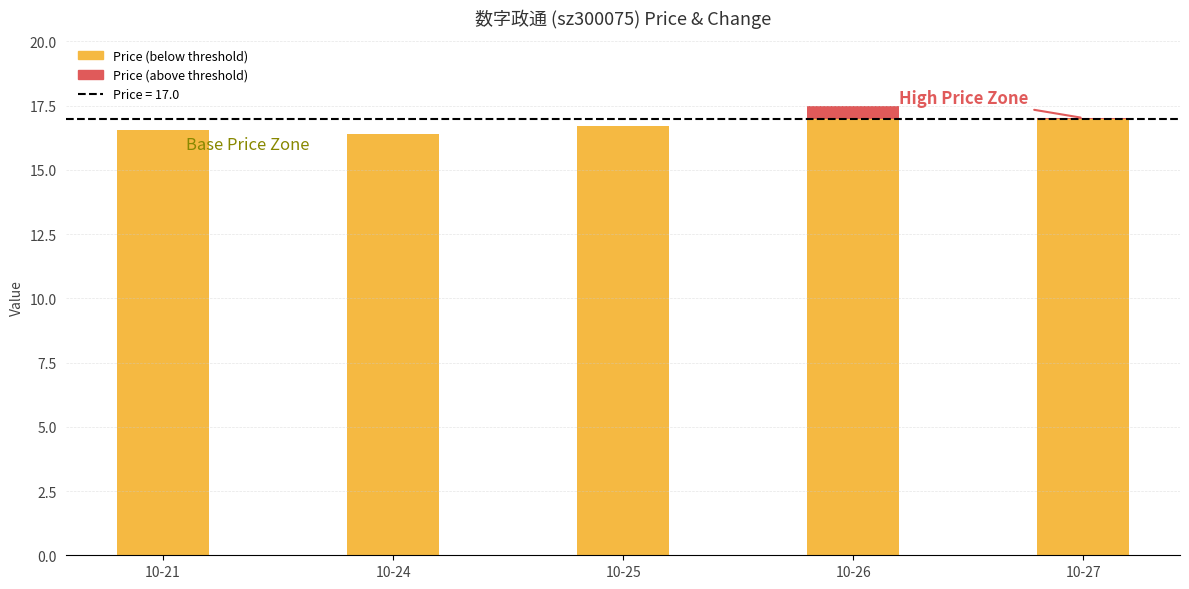

How many data points does each series have?

5